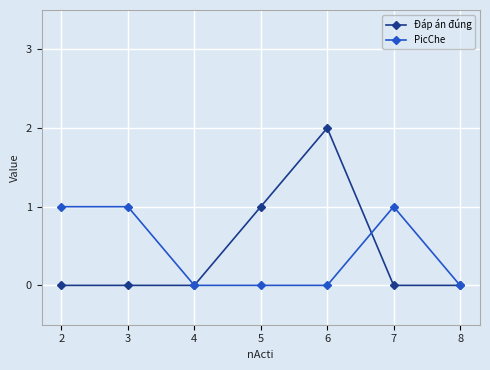

Reading right to left, what are all the values shown in this chart?

Đáp án đúng: 8=0	7=0	6=2	5=1	4=0	3=0	2=0
PicChe: 8=0	7=1	6=0	5=0	4=0	3=1	2=1